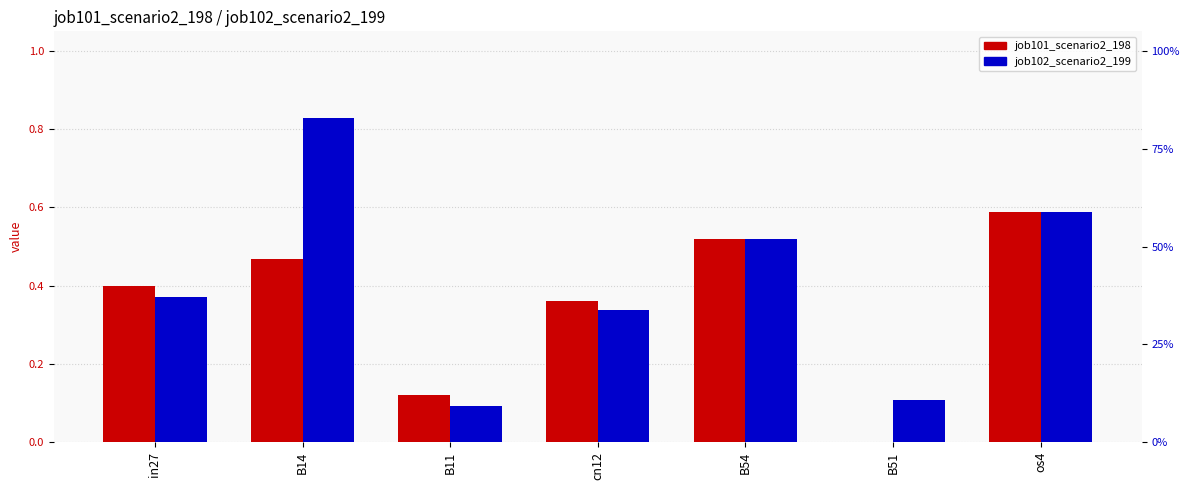

Rank the series by their maximum value, from lowest to highest.

job101_scenario2_198, job102_scenario2_199